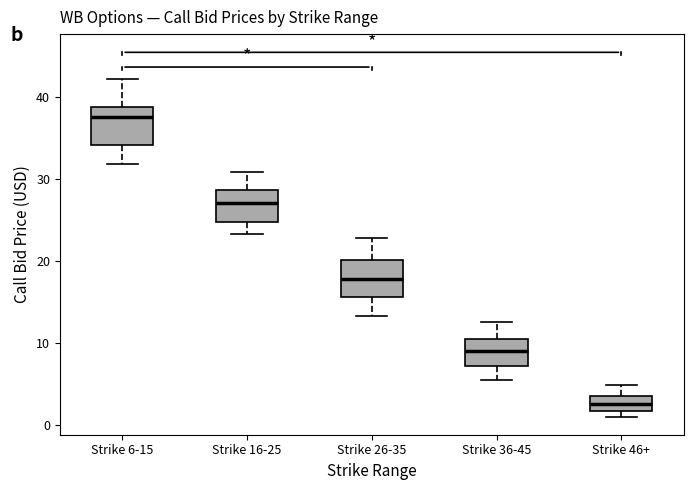

Which box's median line is the highest?

Strike 6-15